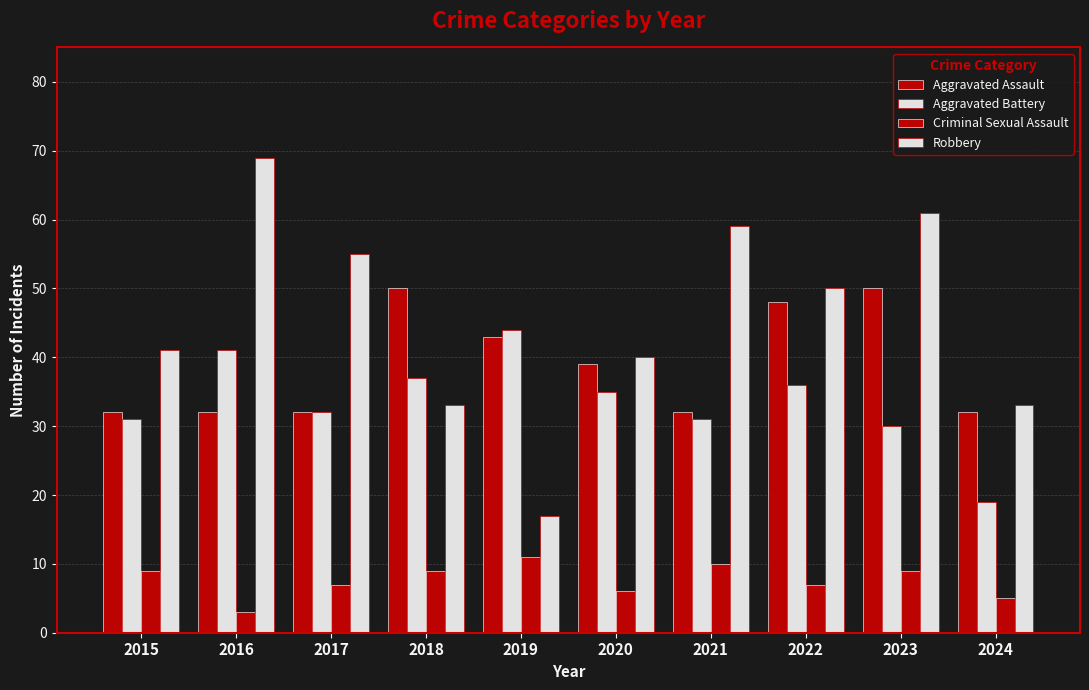

What is the lowest value of the Aggravated Assault series?

32